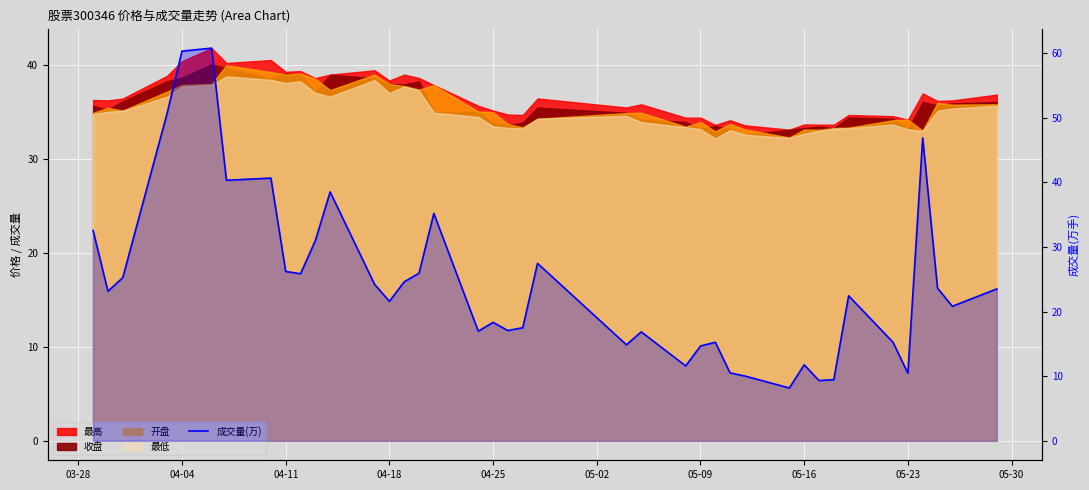

Reading left to right, extract all data points from this chart.

32.5	23.1	25.2	50.8	60.3	60.8	40.3	40.7	26.2	25.9	31.0	38.5	24.2	21.6	24.6	25.9	35.2	17.0	18.3	17.1	17.5	27.5	14.8	16.9	11.6	14.7	15.2	10.5	10.0	8.2	11.8	9.3	9.4	22.4	15.2	10.4	46.9	23.6	20.8	23.5